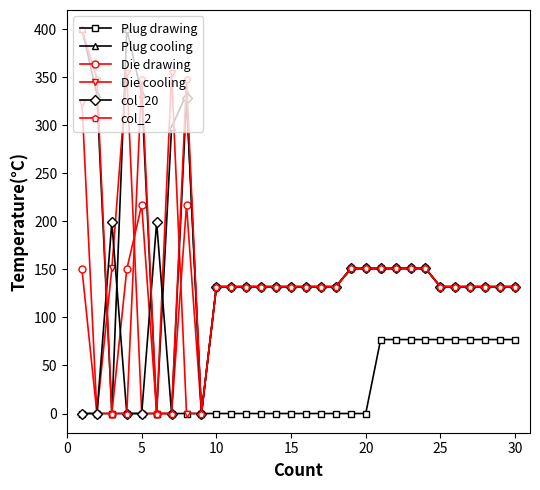

What is the maximum value shown in the chart?

400.0